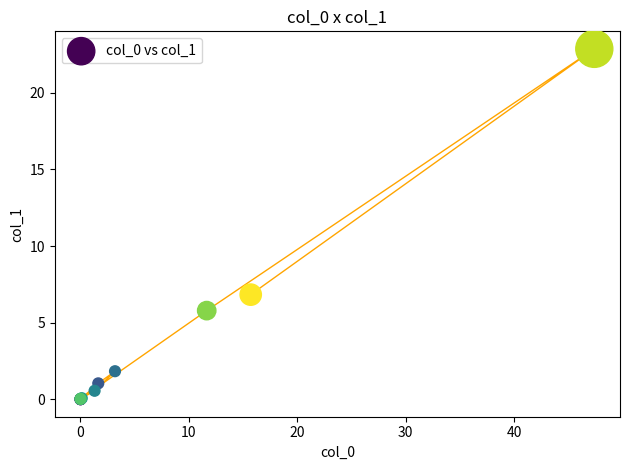

What Y value in the scatter plot is closest to 11?

6.8